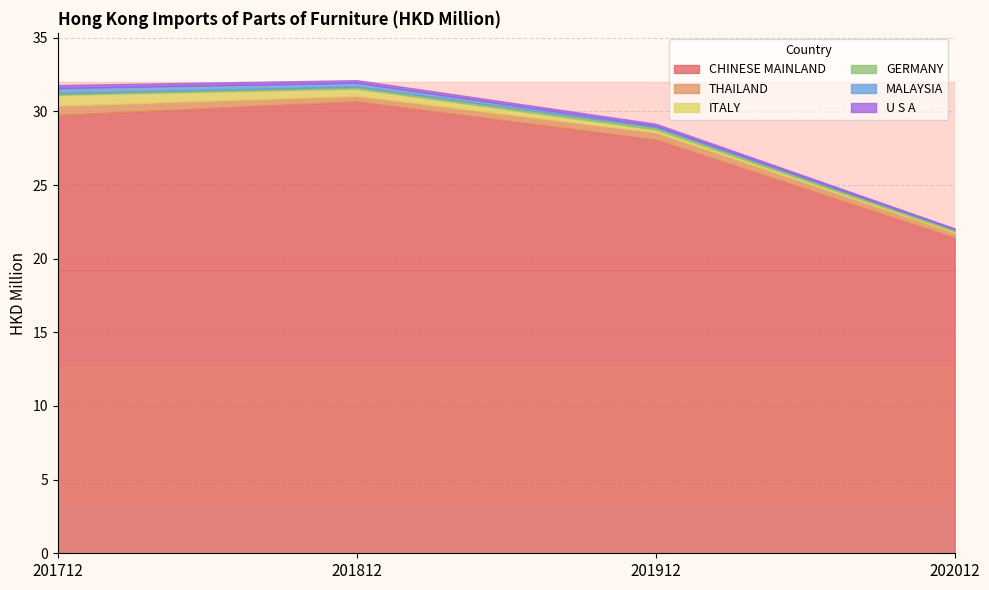

What is the difference between the highest and lowest values at 201912?

28.0